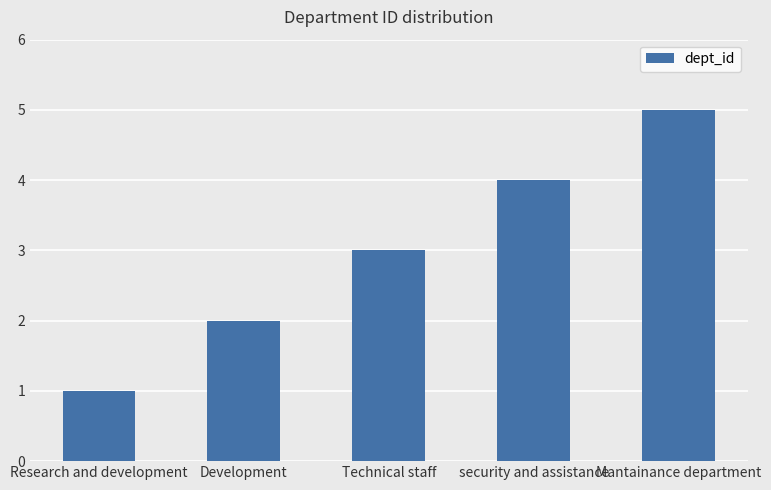

Are the bars grouped side by side (vs. stacked)?

No